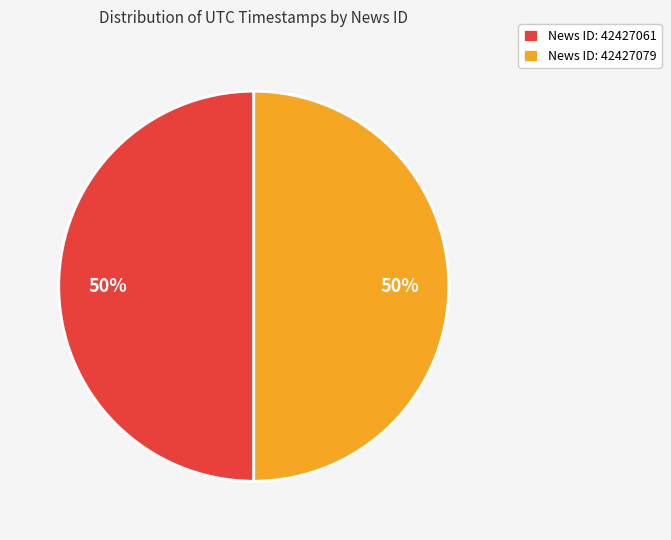

Combined, do News ID: 42427061 and News ID: 42427079 account for over 50%?

Yes